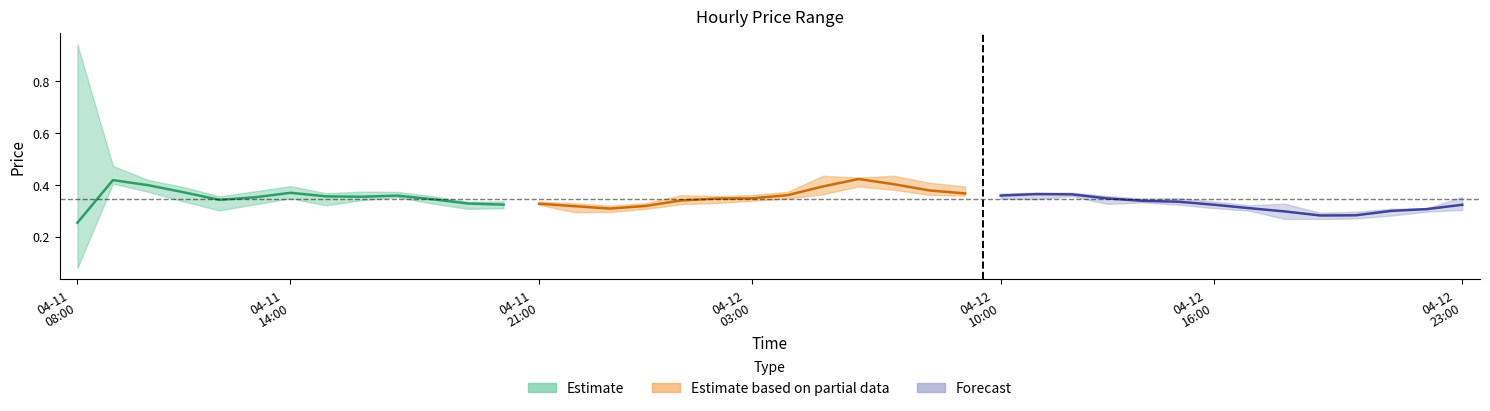

What is the value of the low point at the 32nd from the left?

0.3